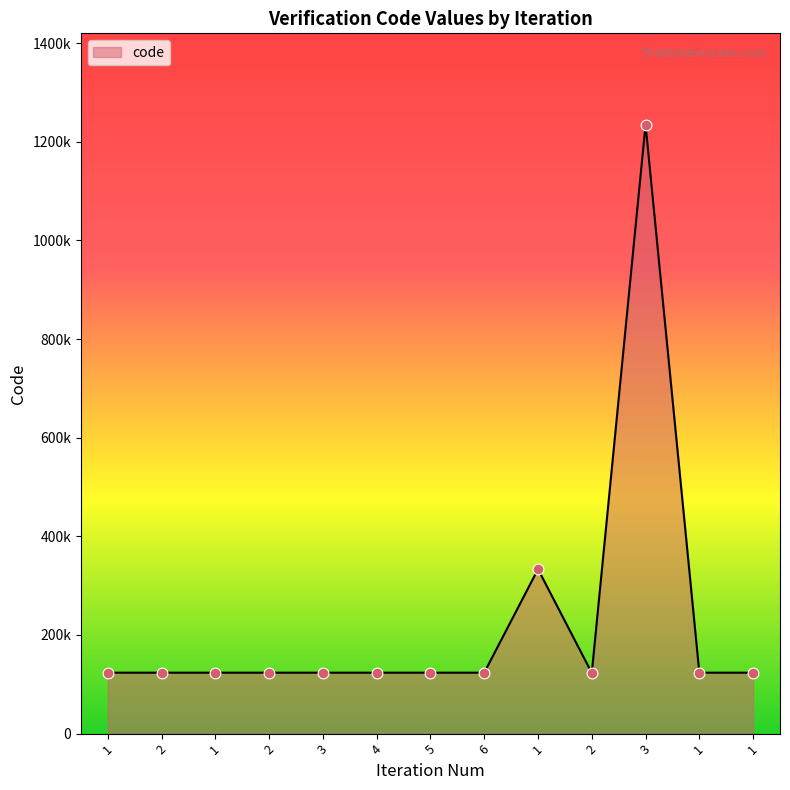

What is the change in value from 3 to 1?

+209877